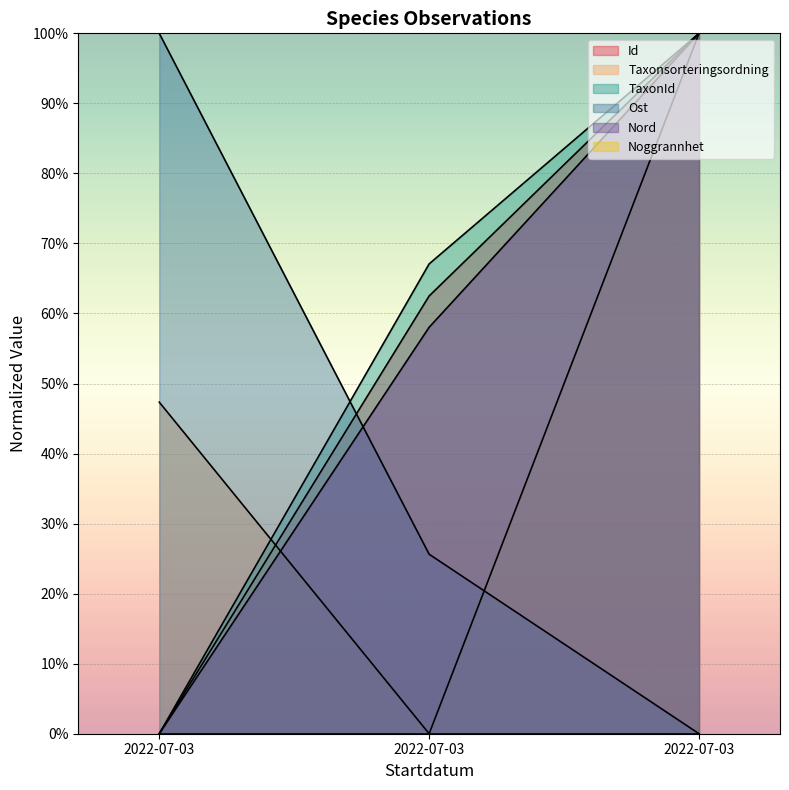

How many lines are shown in the chart?

6